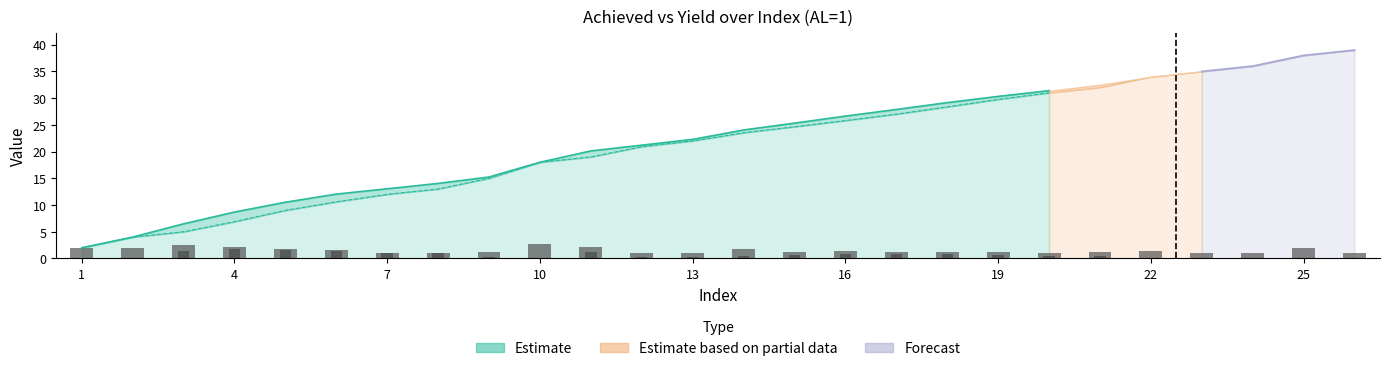

The value of SP_L at 10 is 0.5. True or false?

False